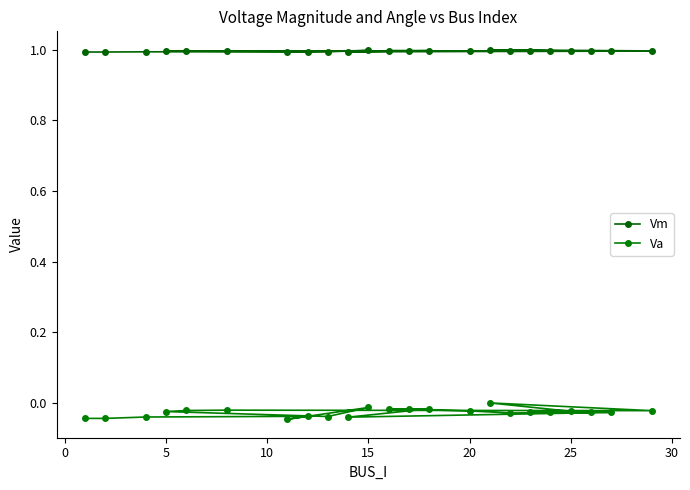

How many distinct data groups are displayed?

2